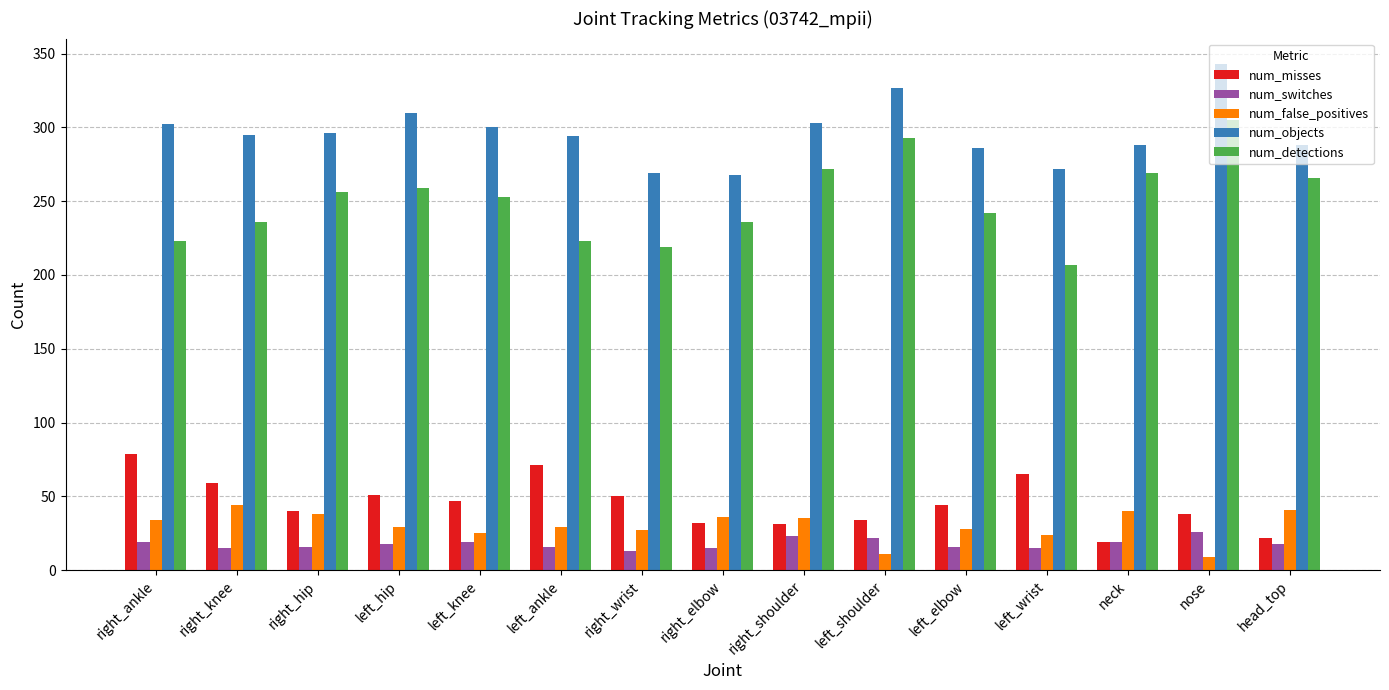

Which series has the largest range (max minus min)?

num_detections